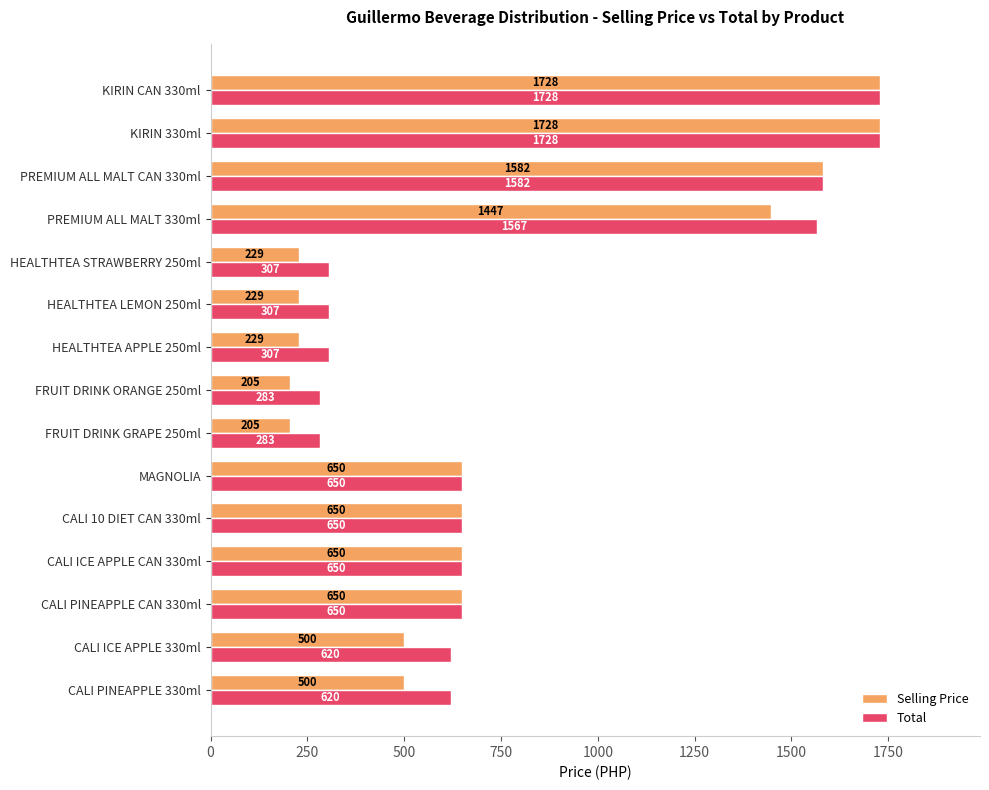

Rank the series by their average value, from lowest to highest.

Selling Price, Total